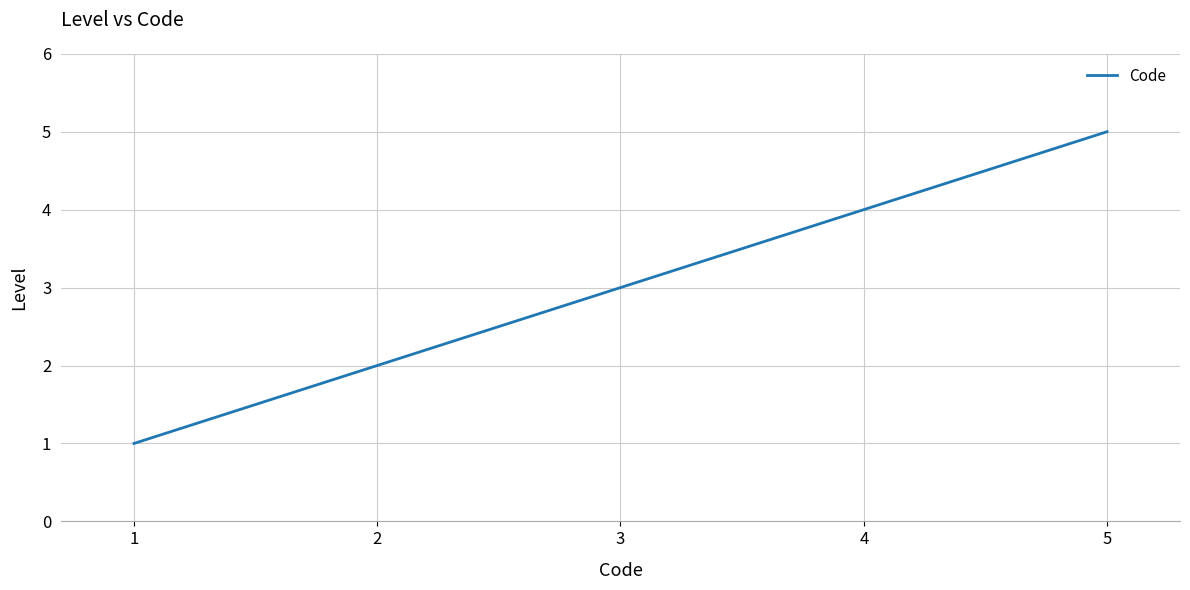

True or false: there are more than 2 points higher than both neighbors.

False